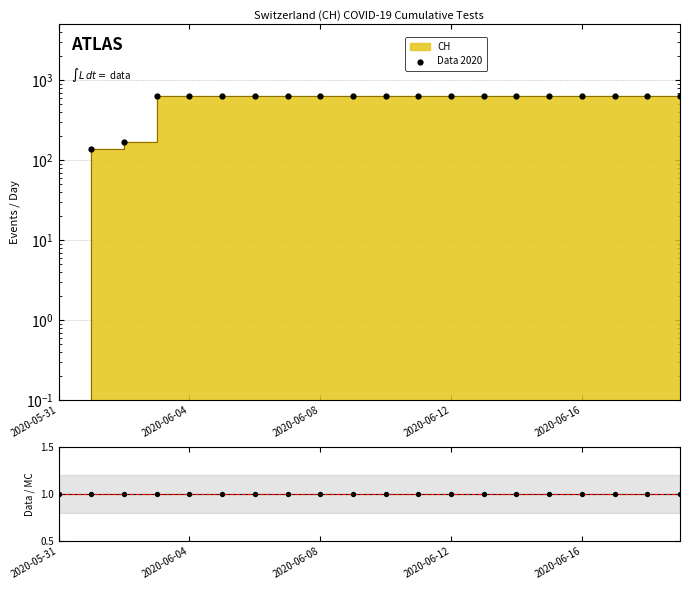

What is the ratio of the value at 13 to the value at 5?

1.0